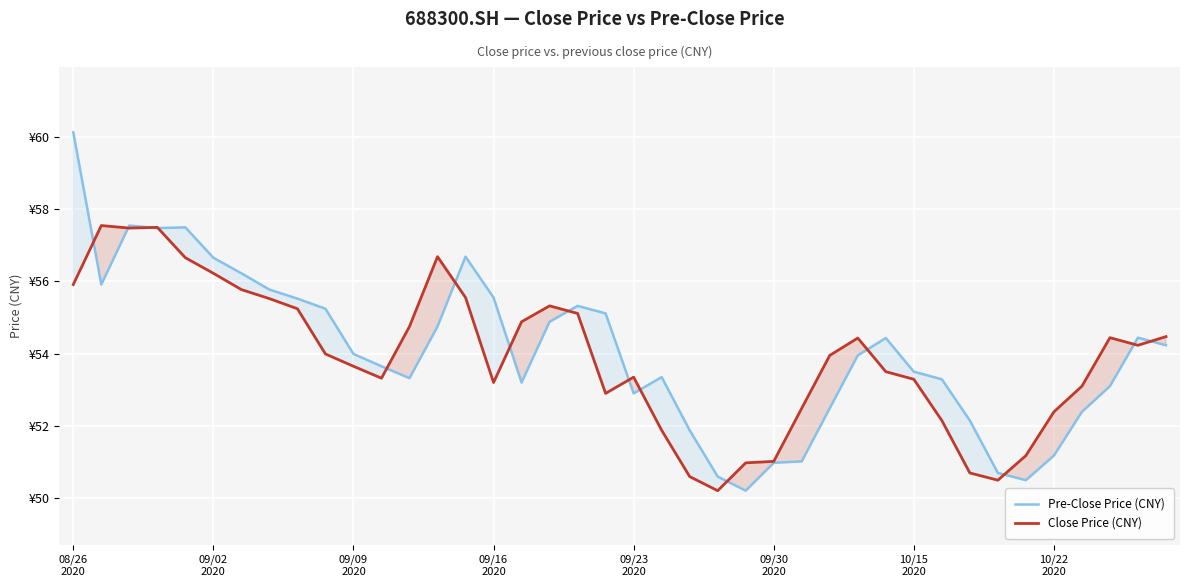

Which series has the widest spread of values?

Pre-Close Price (CNY)